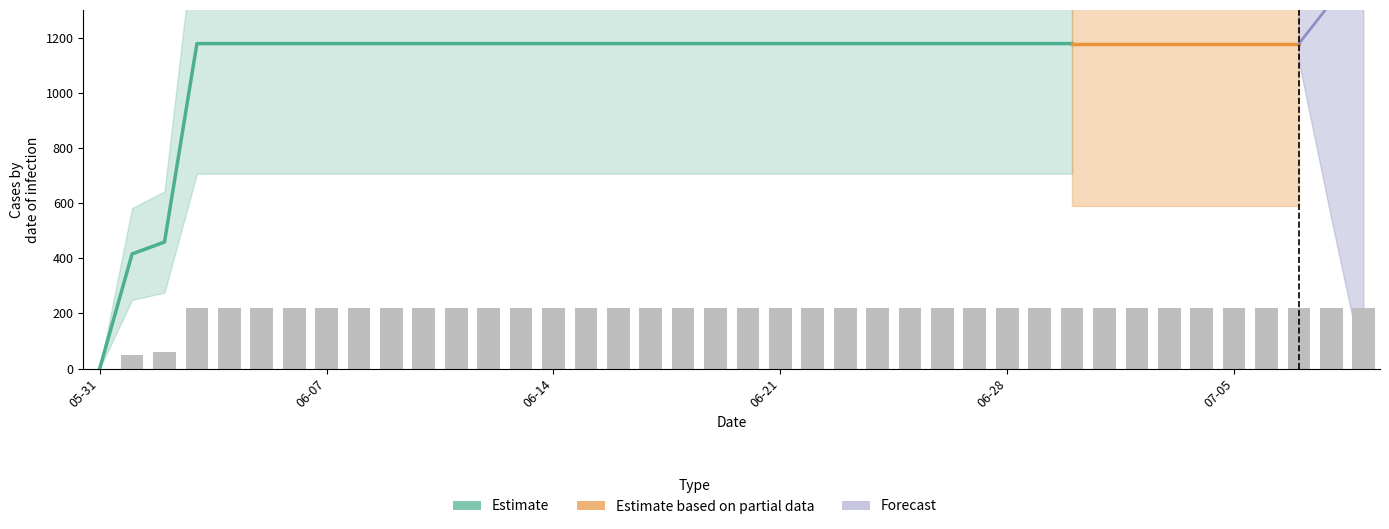

Which category has the lowest value across all series?

05-31